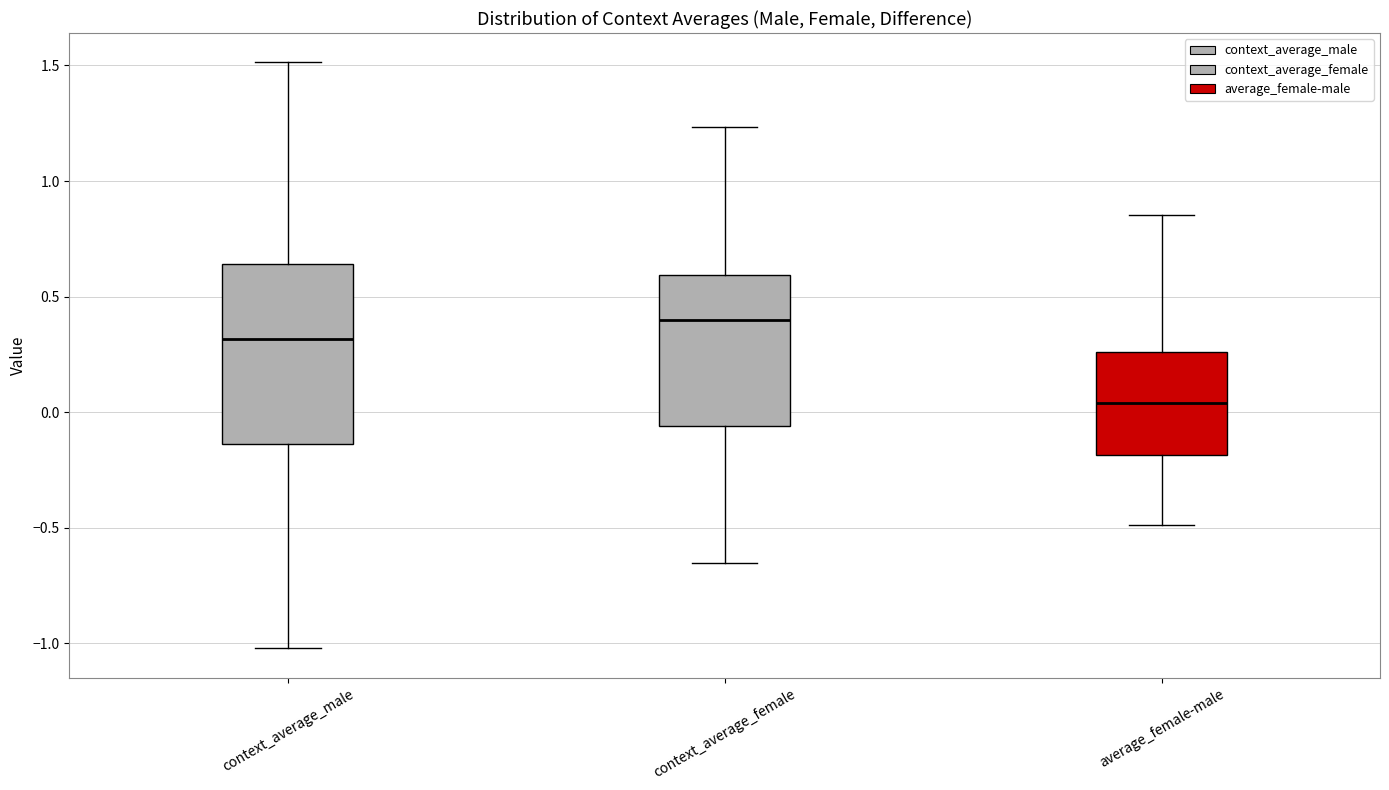

Where does the lower whisker of the box for context_average_male end on the y-axis? The values are not printed on the chart, so give them approximately, as read against the axis.

-1.00